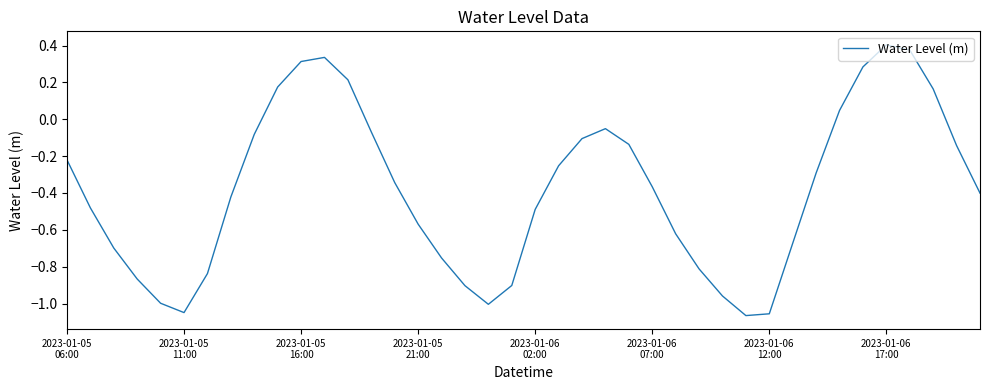

What is the difference between the maximum and minimum values?

1.5